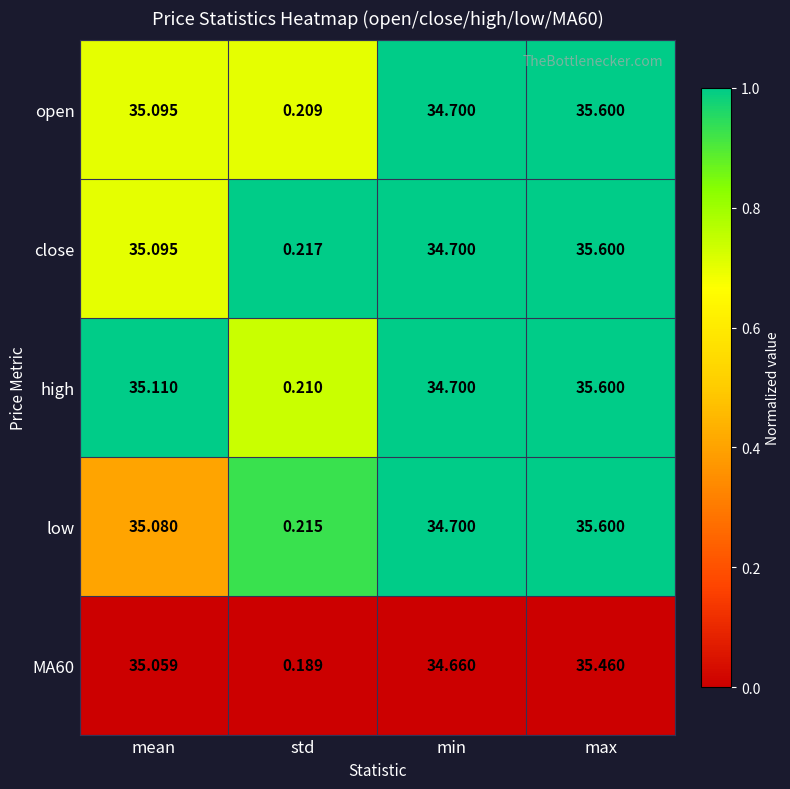

Which series has the widest spread of values?

open